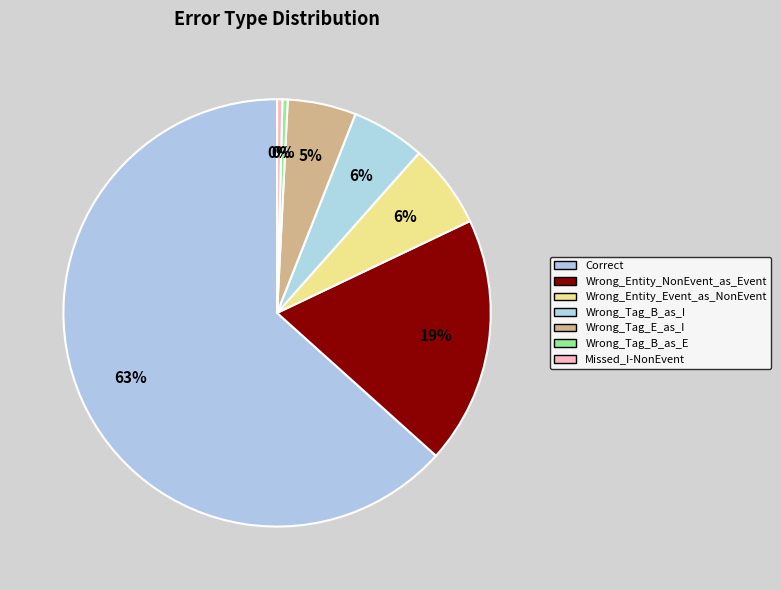

The Correct slice represents 57% of the pie. True or false?

False